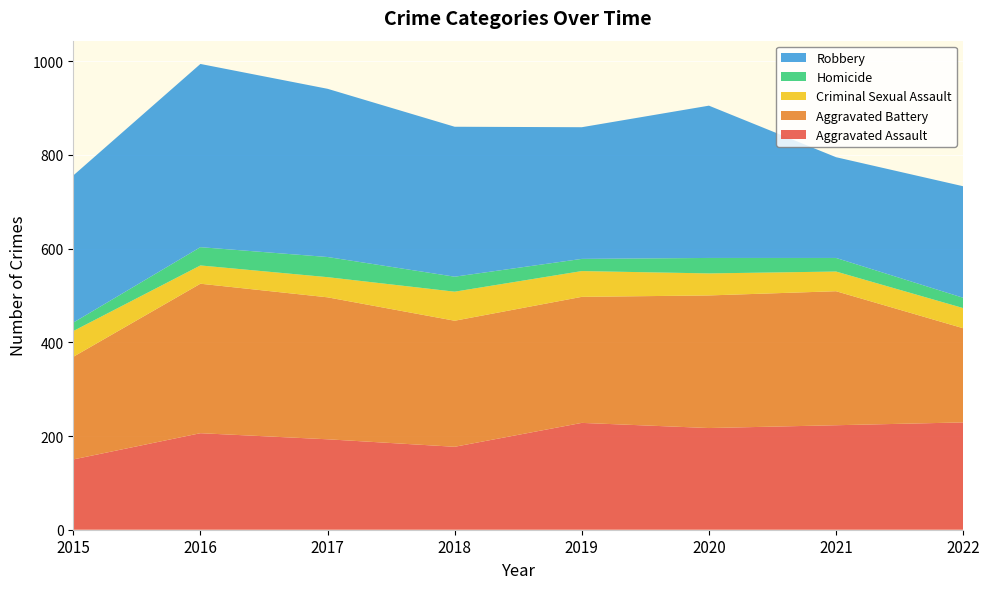

Reading left to right, transcribe all the data shown in this chart.

Aggravated Assault: 2015=150	2016=206	2017=193	2018=177	2019=228	2020=217	2021=223	2022=229
Aggravated Battery: 2015=219	2016=319	2017=303	2018=269	2019=269	2020=283	2021=286	2022=201
Criminal Sexual Assault: 2015=55	2016=39	2017=43	2018=62	2019=55	2020=47	2021=42	2022=43
Homicide: 2015=18	2016=39	2017=43	2018=32	2019=26	2020=33	2021=29	2022=22
Robbery: 2015=314	2016=391	2017=359	2018=320	2019=281	2020=325	2021=215	2022=238